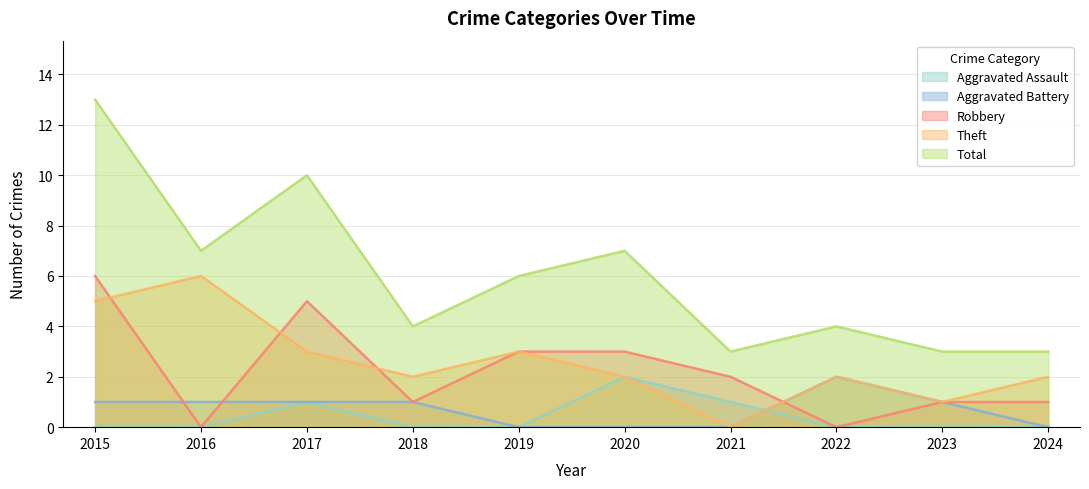

Count the Theft values in the range 2 to 3.

6